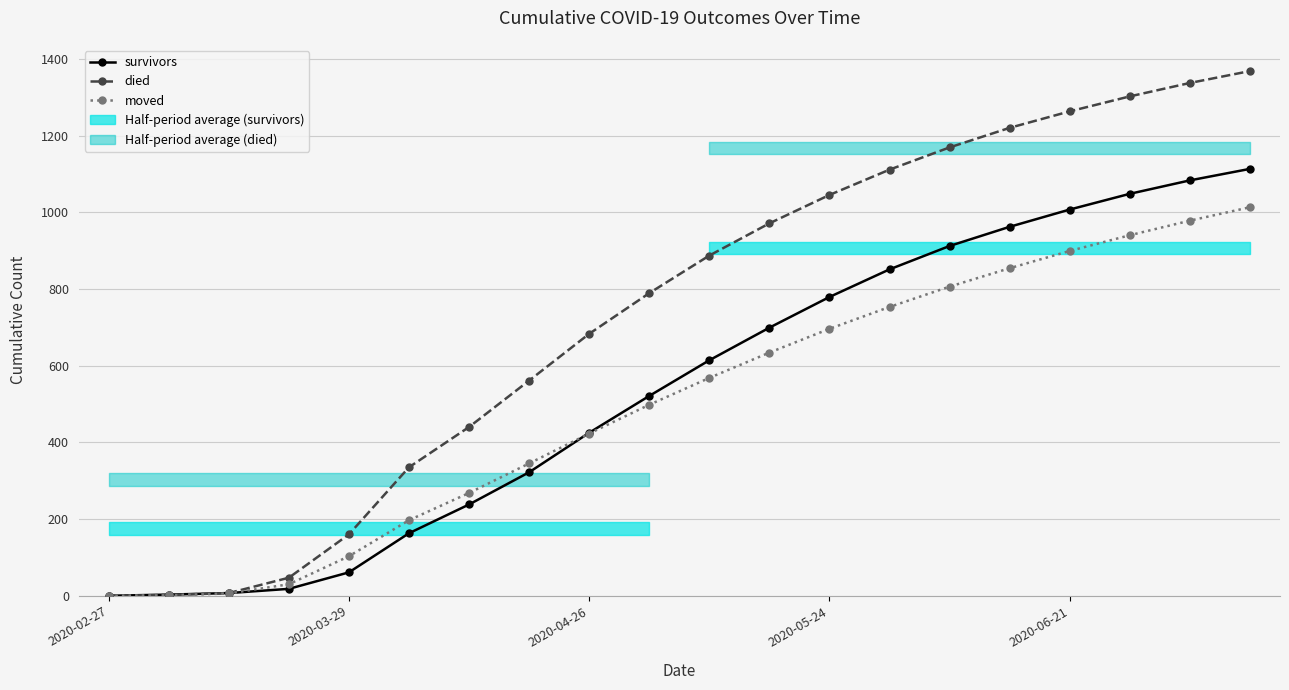

True or false: died has more than 1 interior local peaks.

False